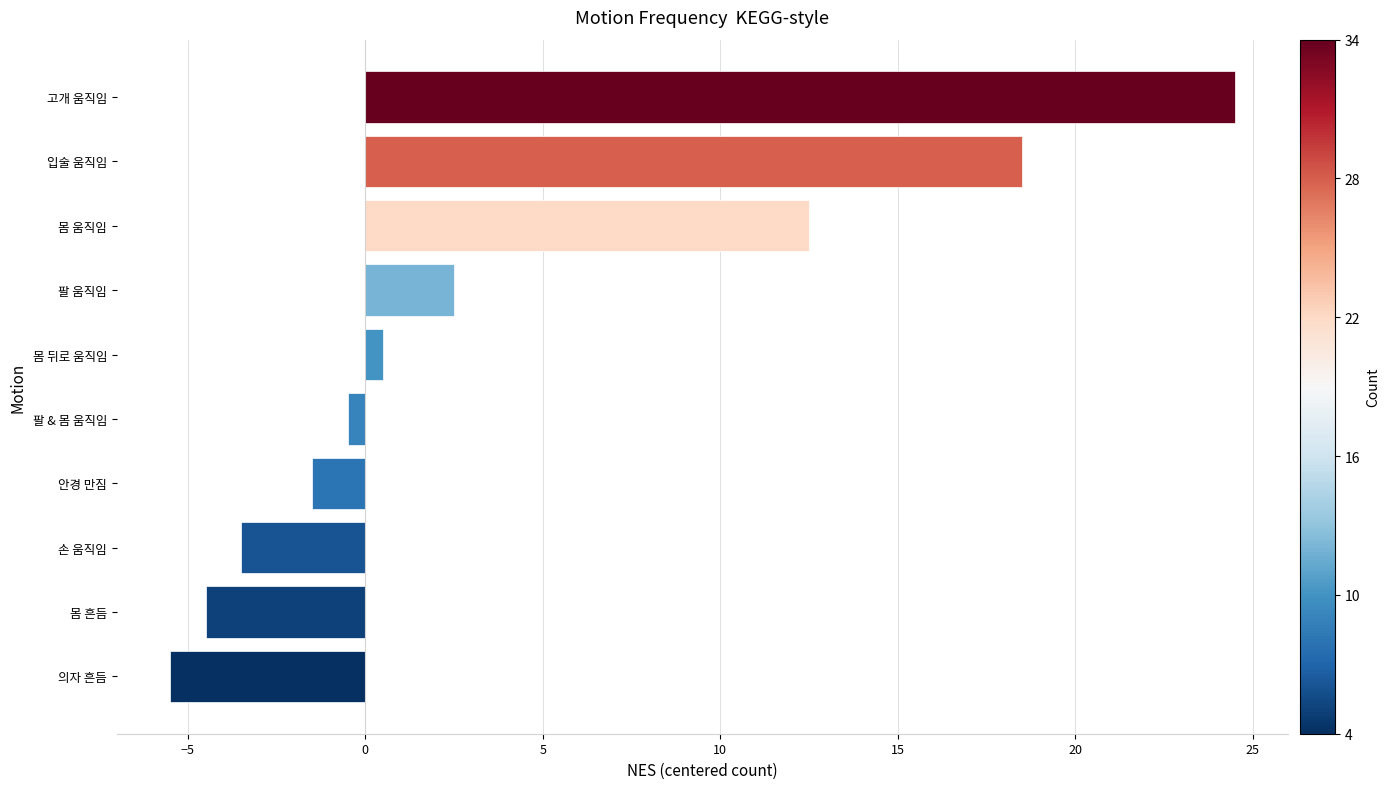

List the labels in order of value, smallest first.

의자 흔듬, 몸 흔듬, 손 움직임, 안경 만짐, 팔 & 몸 움직임, 몸 뒤로 움직임, 팔 움직임, 몸 움직임, 입술 움직임, 고개 움직임